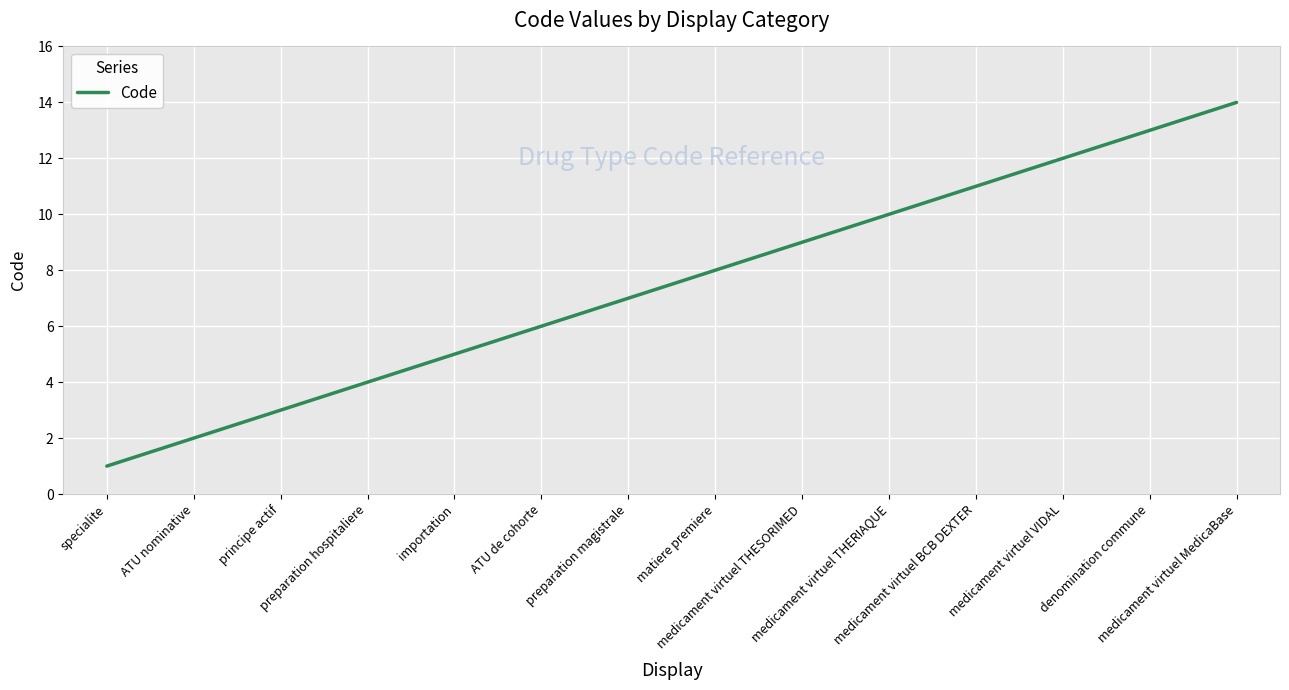

Reading left to right, transcribe all the data shown in this chart.

specialite=1	ATU nominative=2	principe actif=3	preparation hospitaliere=4	importation=5	ATU de cohorte=6	preparation magistrale=7	matiere premiere=8	medicament virtuel THESORIMED=9	medicament virtuel THERIAQUE=10	medicament virtuel BCB DEXTER=11	medicament virtuel VIDAL=12	denomination commune=13	medicament virtuel MedicaBase=14